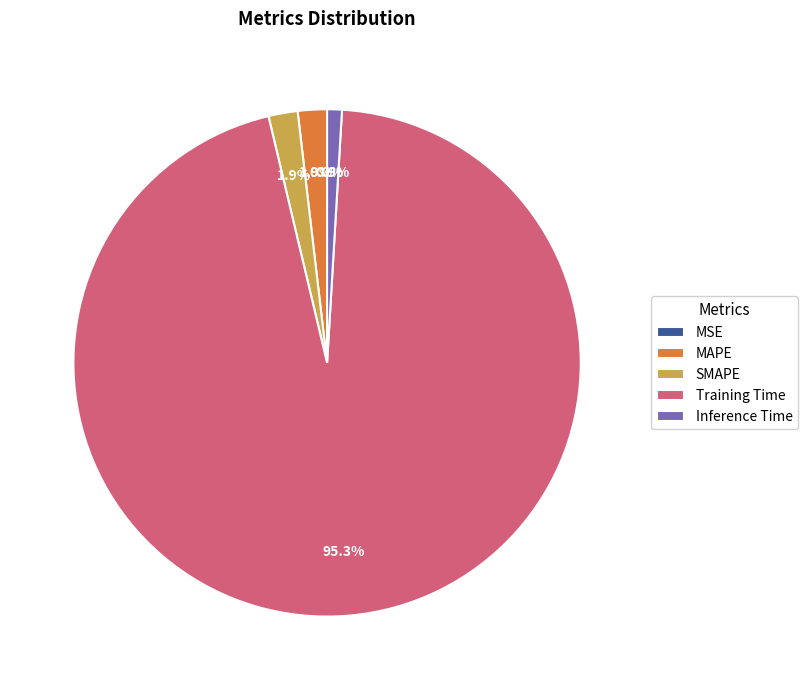

True or false: Inference Time accounts for 15% of the total.

False